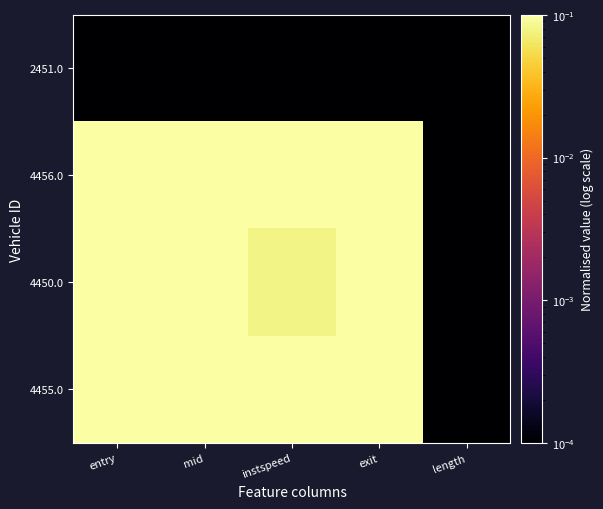

What is the difference between the highest and lowest values at entry?

1.0